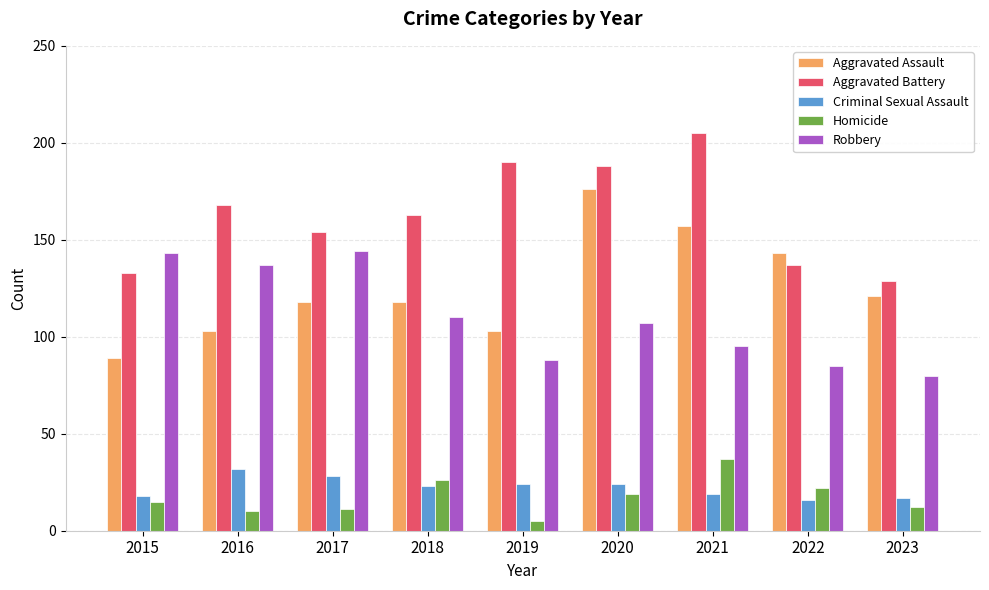

Rank the series at 2019 from lowest to highest value.

Homicide, Criminal Sexual Assault, Robbery, Aggravated Assault, Aggravated Battery